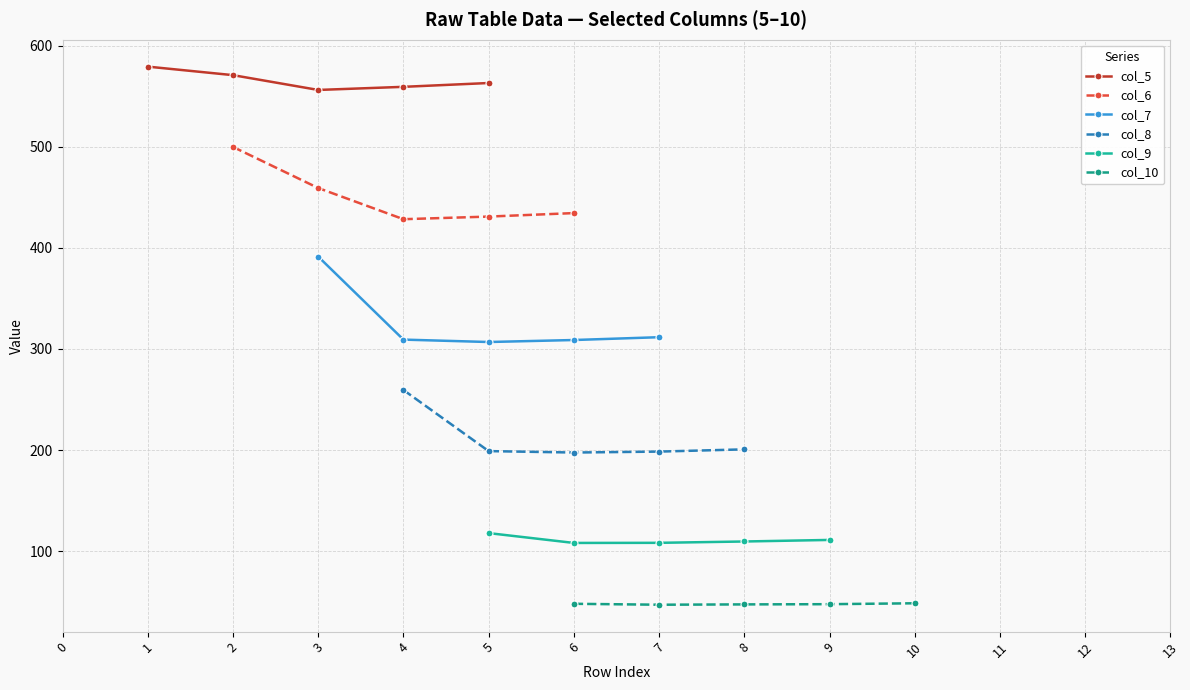

What is the value of the col_10 point at the 9th from the left?

47.3